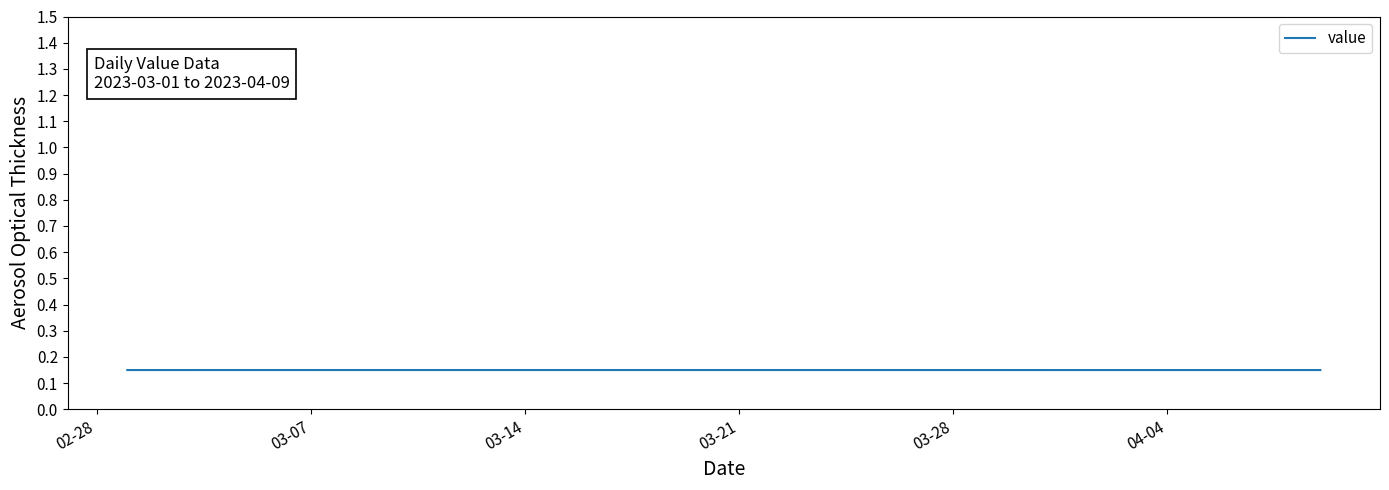

What is the smallest value displayed?

0.1